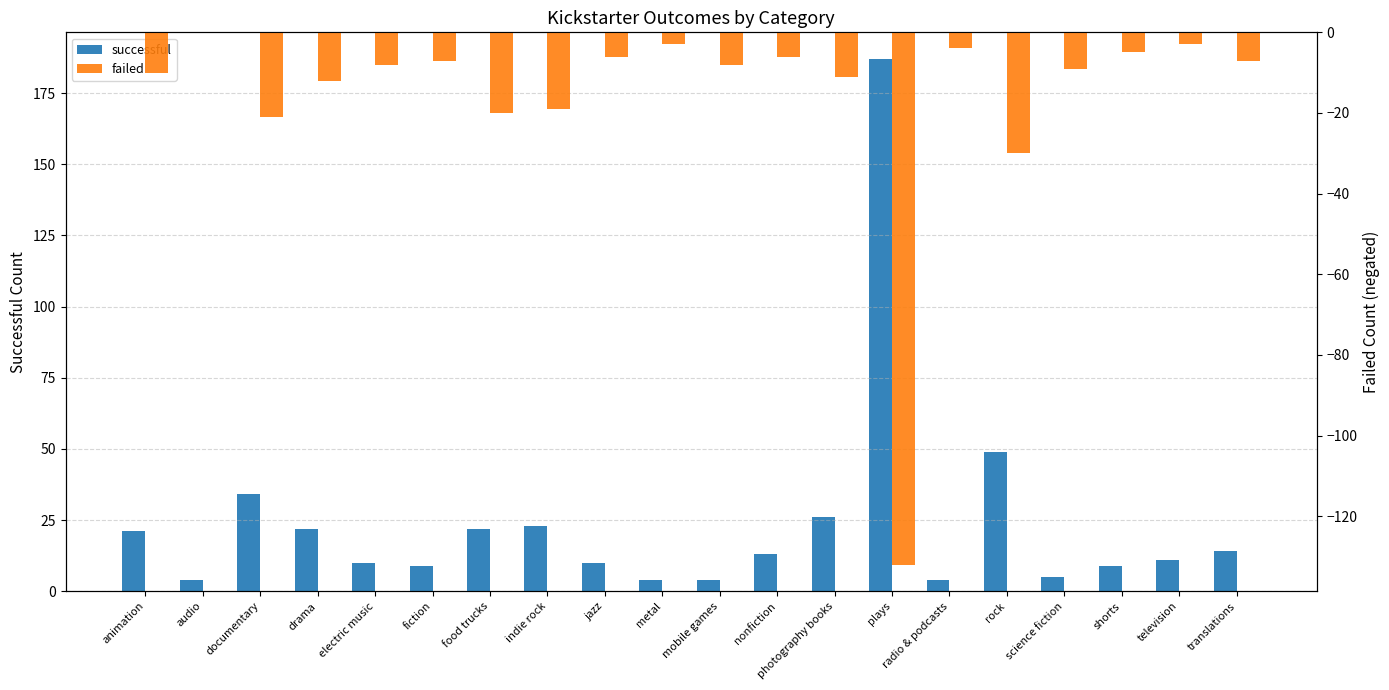

What are all the series names shown in the legend?

successful, failed